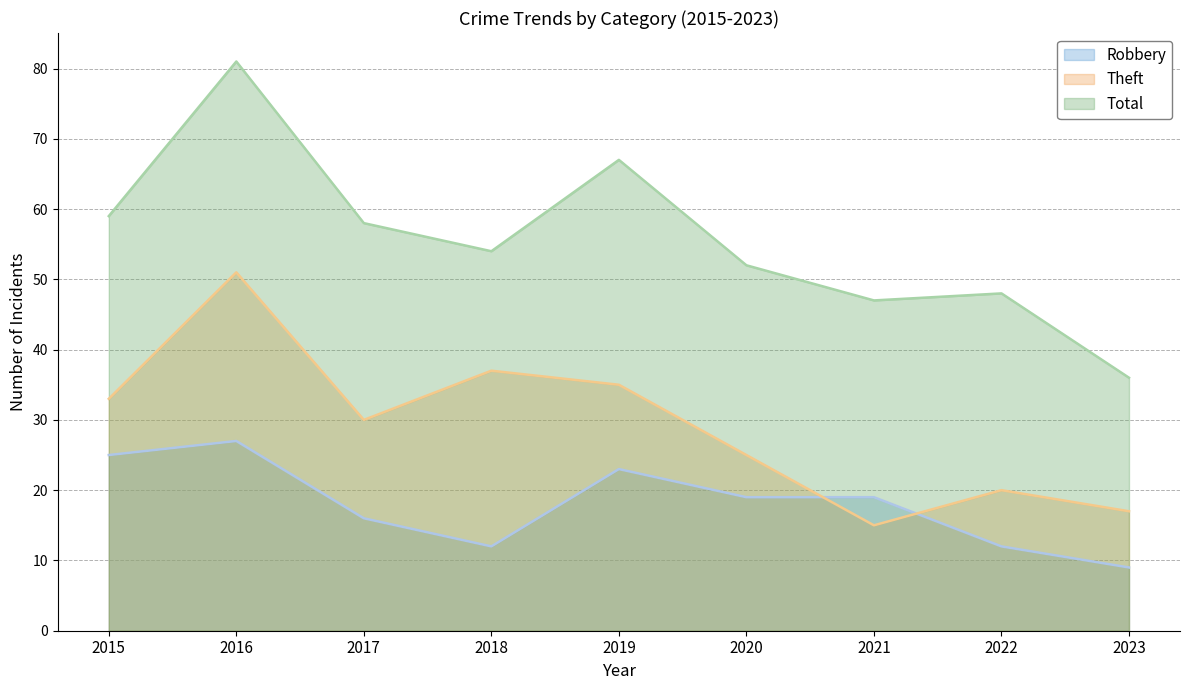

Which series changed the most between 2019 and 2020?

Total